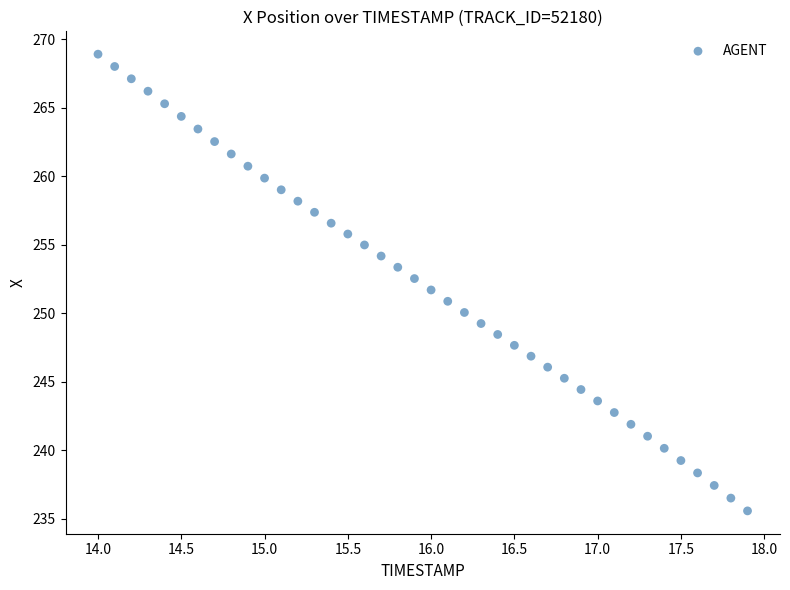

What is the range of Y values (max minus min)?

33.3